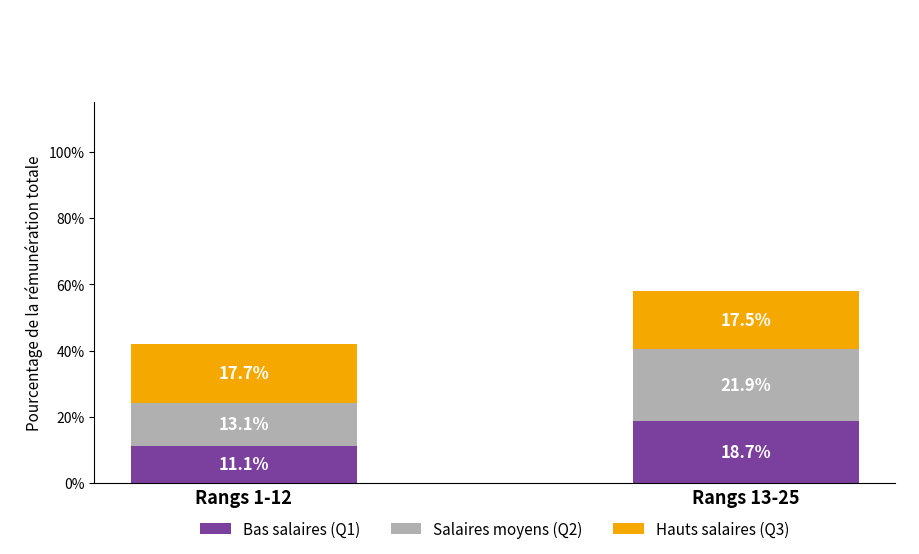

What is the average value of the Bas salaires (Q1) series?

14.9